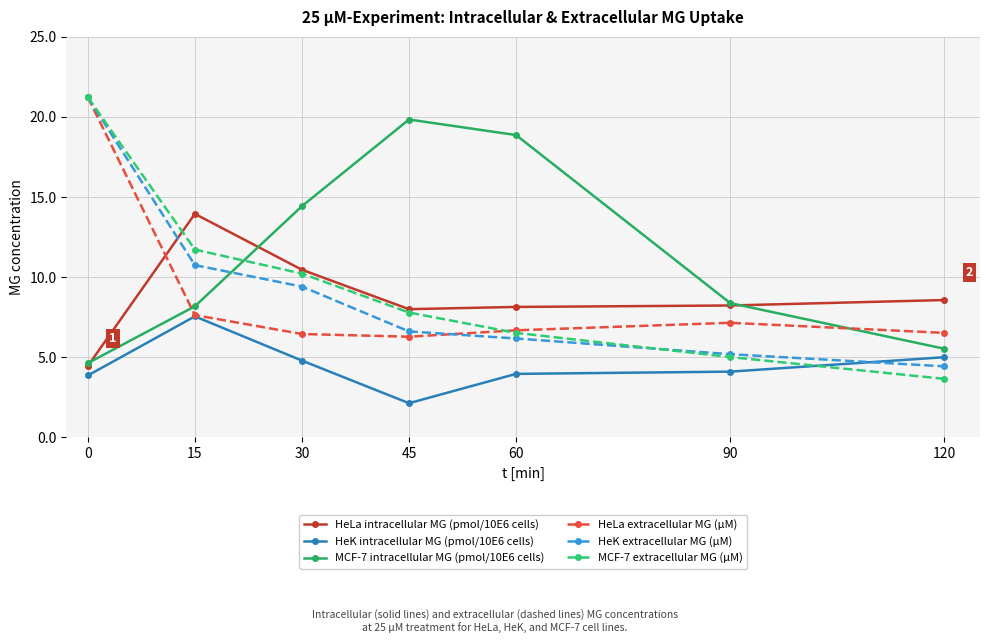

At which label is HeLa extracellular MG (µM) closest to 13?

15